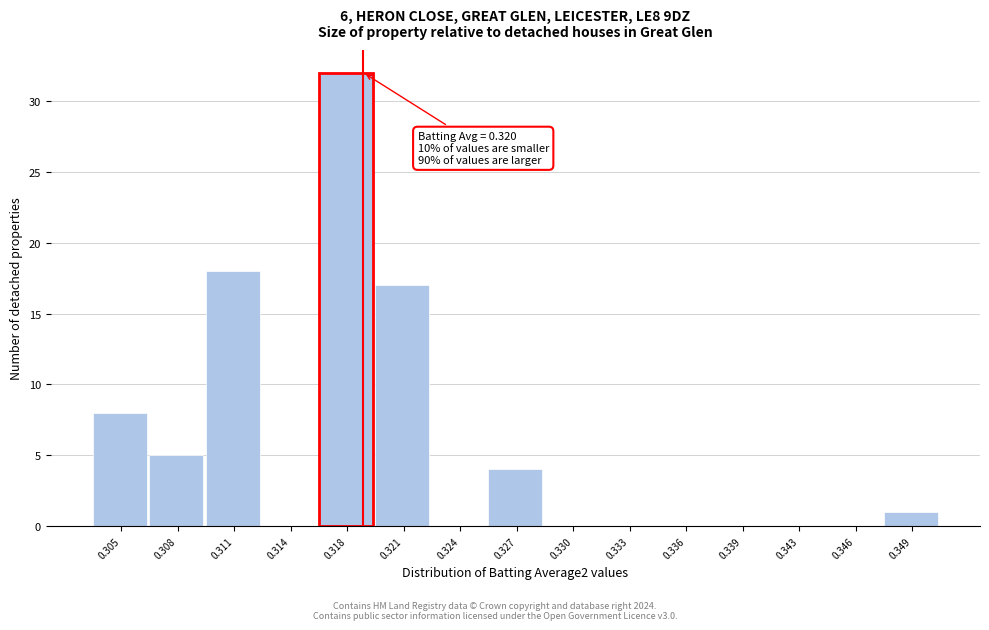

Reading left to right, transcribe all the data shown in this chart.

0.305=8	0.308=5	0.311=18	0.314=0	0.318=32	0.321=17	0.324=0	0.327=4	0.330=0	0.333=0	0.336=0	0.339=0	0.343=0	0.346=0	0.349=1